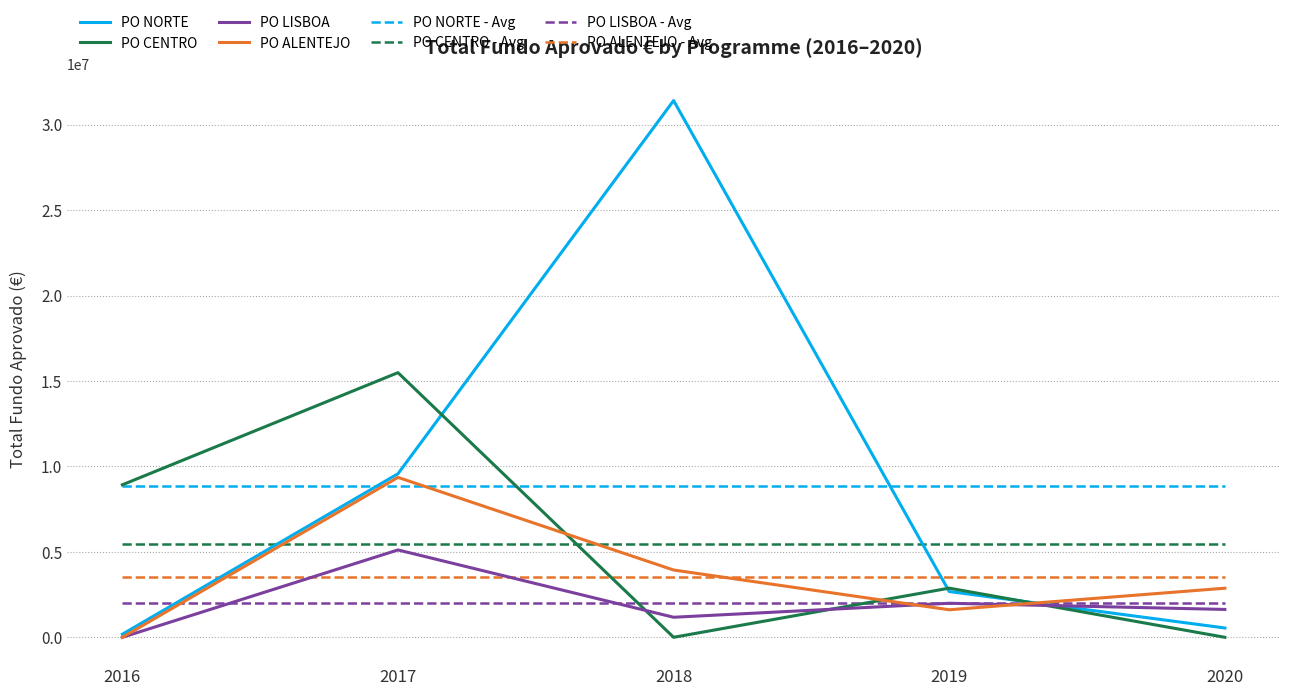

What is the sum of the PO NORTE values at 2017 and 2016?

9752045.2